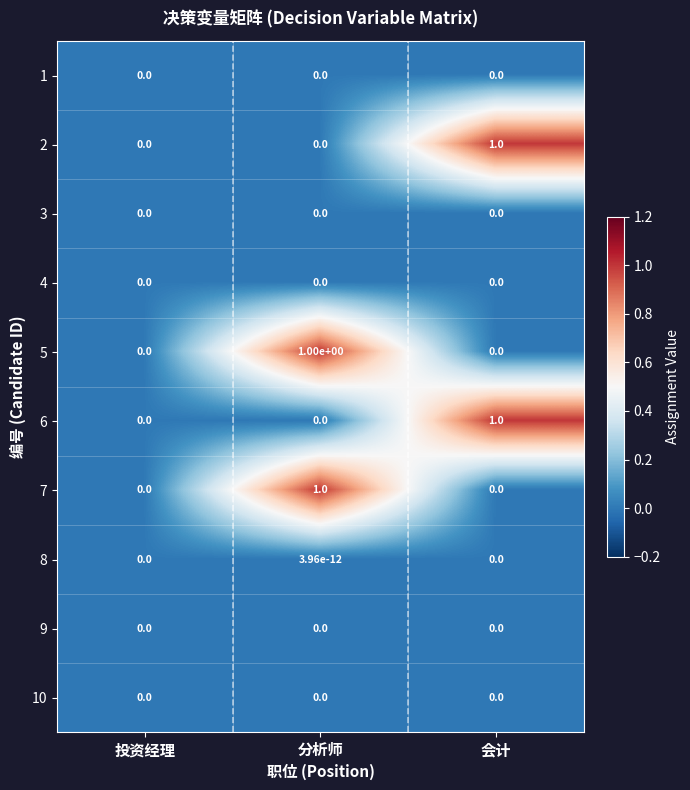

What is the difference between the maximum and second lowest values in the 5 series?

1.0